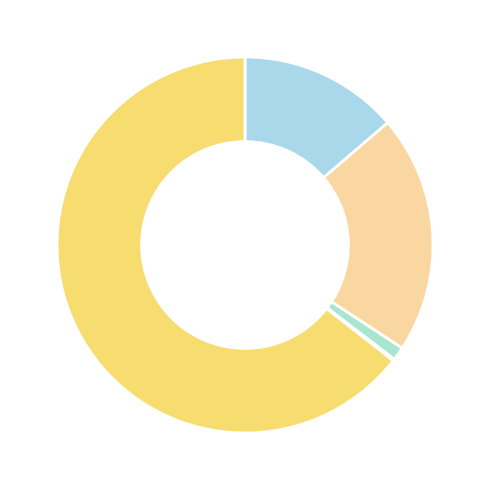

Which slice is the largest?

Robbery